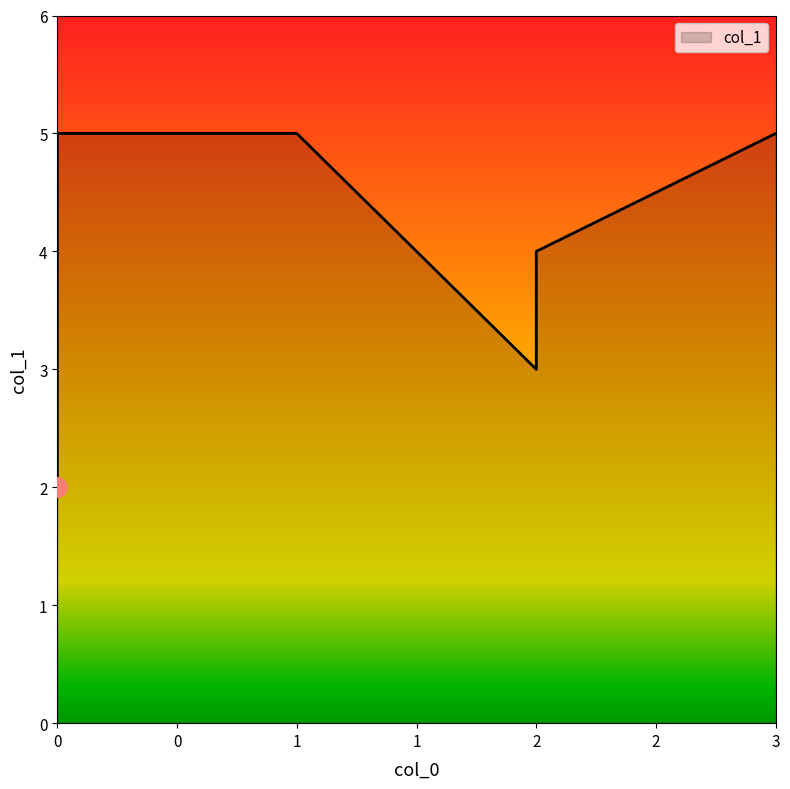

Where is the data nearest to the value 3?

2